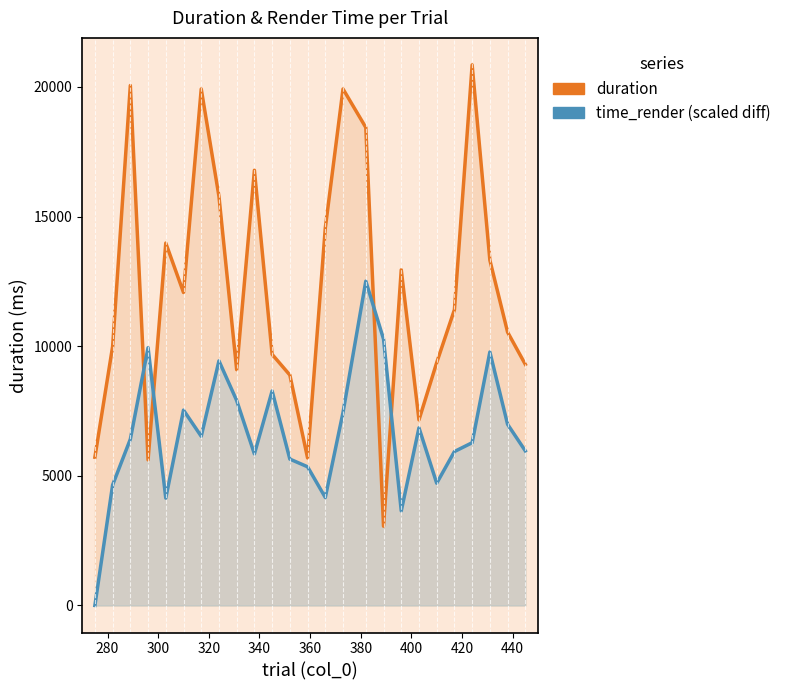

What is the sum of all time_render (scaled diff) values?

166199.4